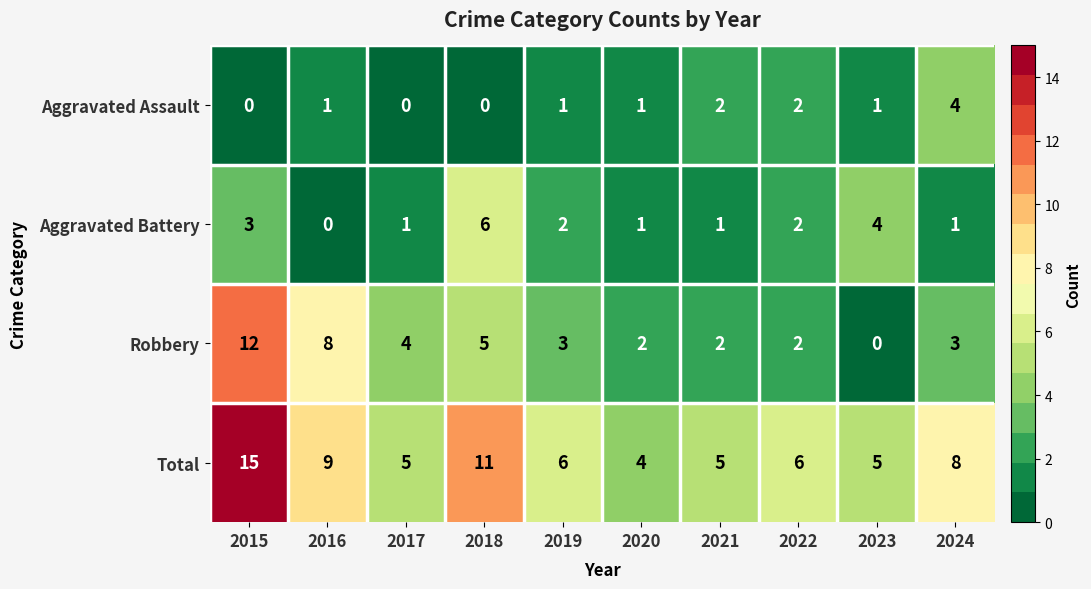

What is the difference between the highest and lowest values at 2020?

3